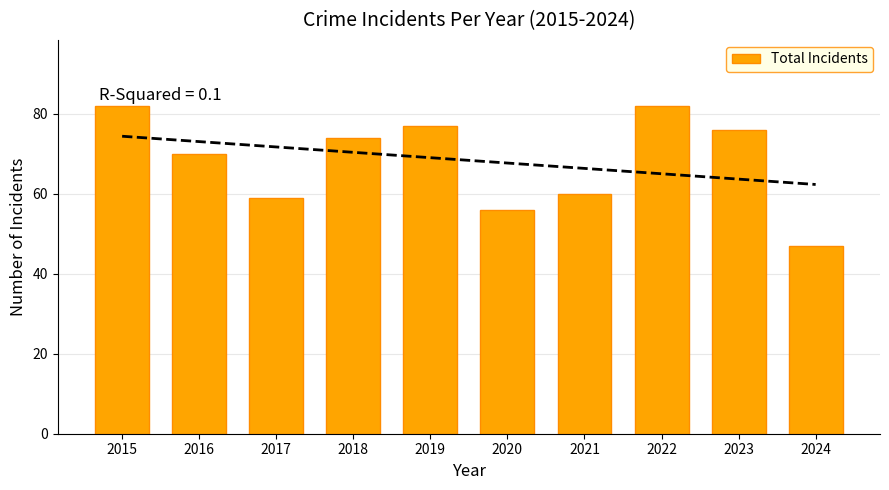

Rank the categories by value from highest to lowest.

2015, 2022, 2019, 2023, 2018, 2016, 2021, 2017, 2020, 2024